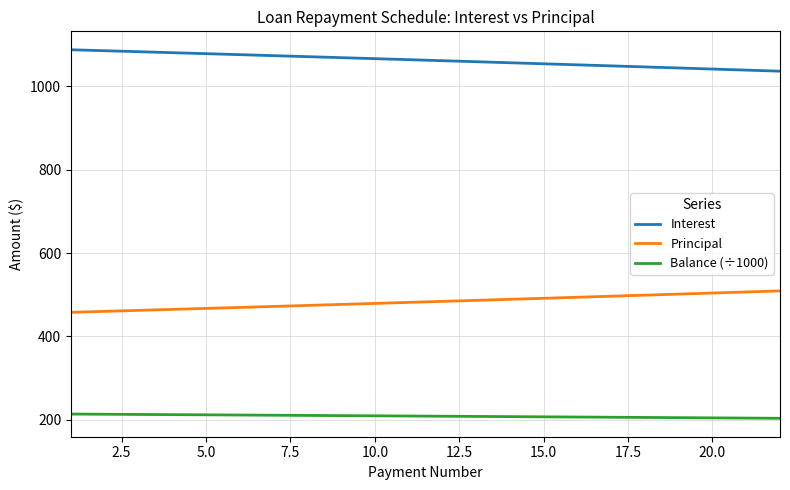

True or false: Balance (÷1000) and Principal intersect in this chart.

False